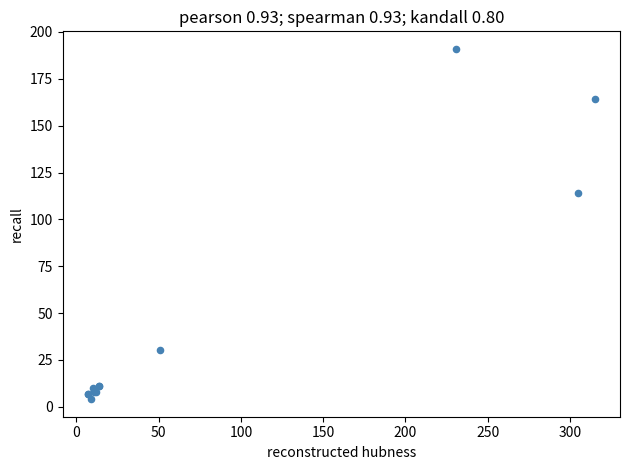

What Y value in the scatter plot is closest to 97?

114